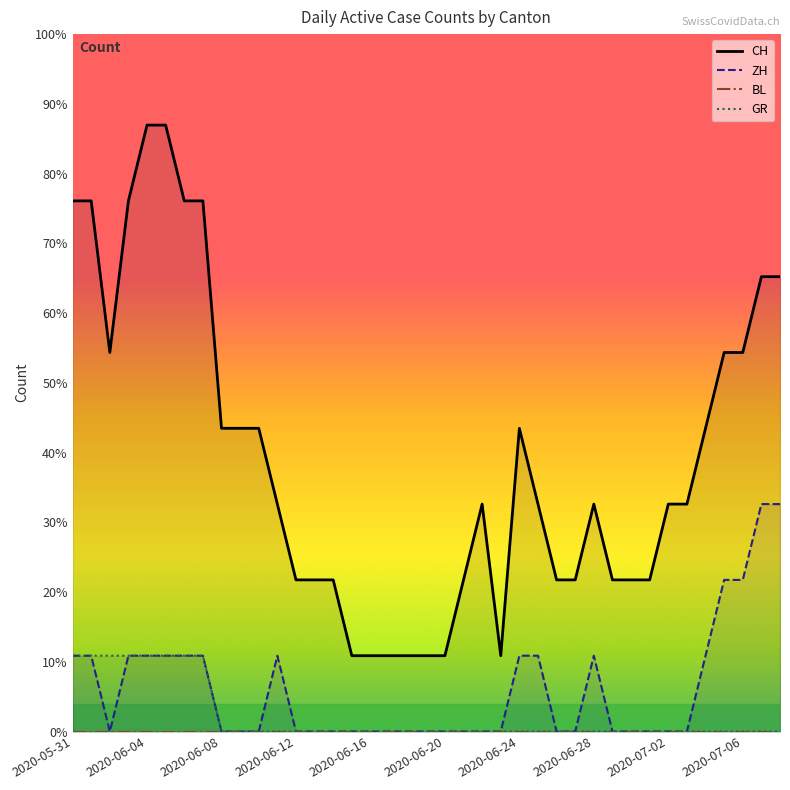

Is it true that CH equals 1 at 14?

False